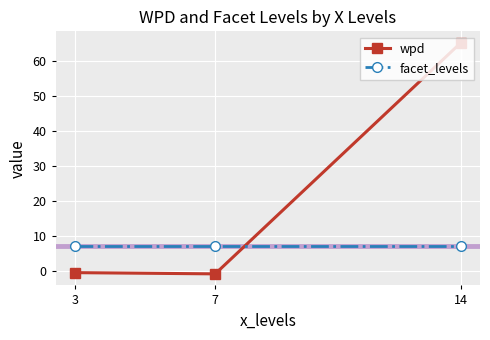

List the series in order of their overall mean, lowest first.

facet_levels, wpd